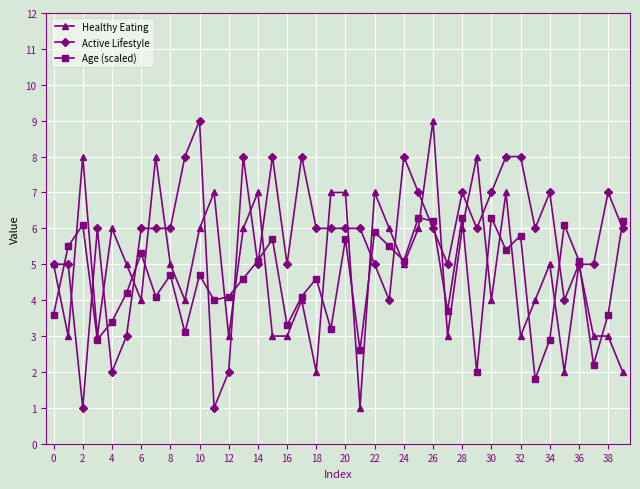

Which series has the largest total across all categories?

Active Lifestyle